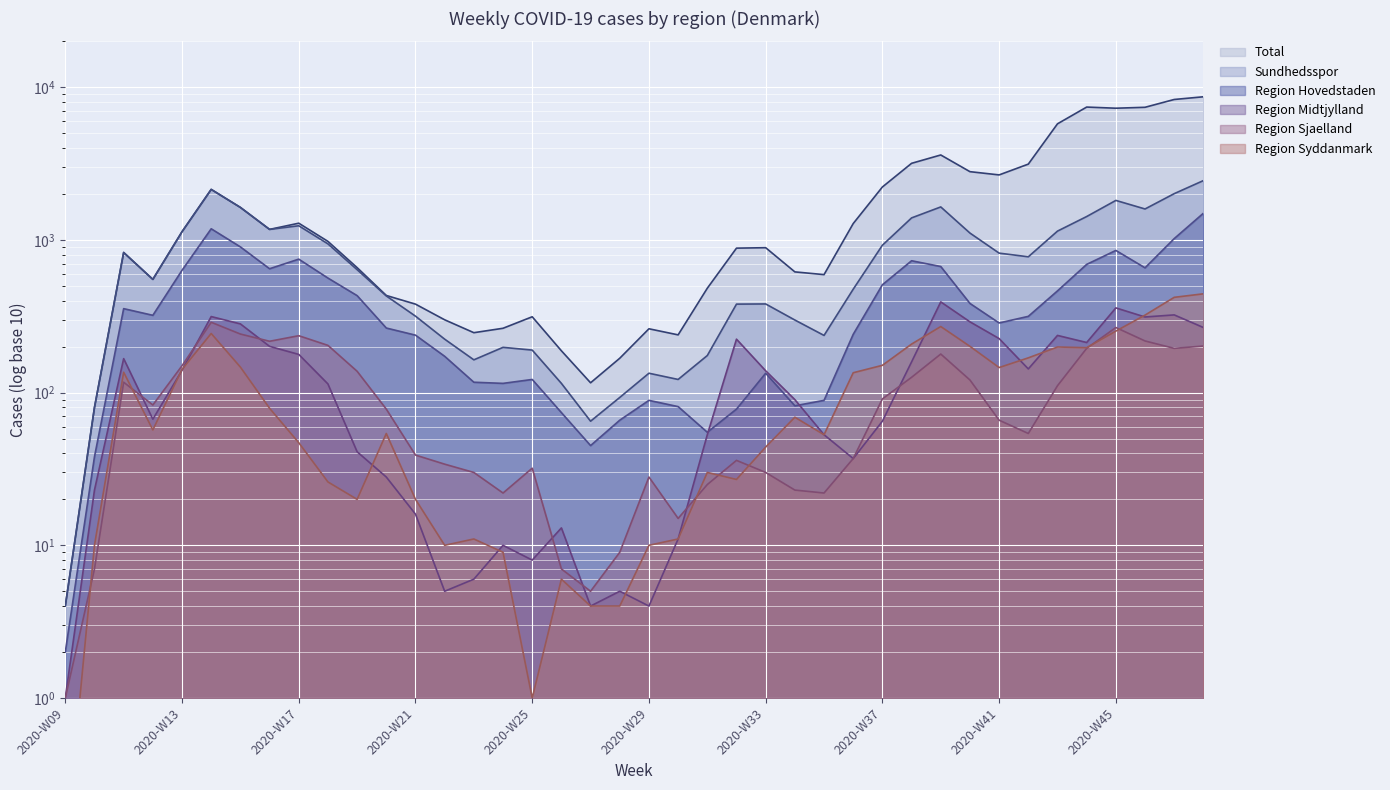

Reading left to right, list all the values displayed in this chart.

Total: 4.0	80.0	828.0	552.0	1133.0	2144.0	1634.0	1173.0	1288.0	979.0	659.0	433.0	380.0	300.0	247.0	264.0	314.0	188.0	116.0	168.0	262.0	239.0	483.0	884.0	890.0	618.0	593.0	1281.0	2224.0	3178.0	3604.0	2802.0	2668.0	3140.0	5766.0	7423.0	7296.0	7398.0	8324.0	8669.0
Region Hovedstaden: 2.0	38.0	355.0	321.0	633.0	1184.0	901.0	648.0	749.0	563.0	432.0	265.0	238.0	173.0	117.0	115.0	122.0	74.0	45.0	66.0	89.0	81.0	55.0	78.0	134.0	82.0	89.0	241.0	509.0	731.0	670.0	384.0	286.0	316.0	464.0	692.0	854.0	657.0	1021.0	1497.0
Sundhedsspor: 4.0	80.0	828.0	552.0	1132.0	2144.0	1634.0	1173.0	1239.0	943.0	639.0	430.0	317.0	224.0	164.0	198.0	190.0	115.0	65.0	93.0	134.0	122.0	175.0	380.0	381.0	299.0	237.0	476.0	924.0	1395.0	1646.0	1110.0	820.0	776.0	1143.0	1424.0	1816.0	1596.0	2011.0	2449.0
Region Midtjylland: 1.0	23.0	167.0	67.0	140.0	315.0	282.0	201.0	178.0	114.0	41.0	28.0	16.0	5.0	6.0	10.0	8.0	13.0	4.0	5.0	4.0	11.0	53.0	224.0	139.0	90.0	53.0	37.0	65.0	159.0	393.0	291.0	226.0	143.0	237.0	213.0	359.0	313.0	323.0	267.0
Region Sjaelland: 1.0	7.0	117.0	83.0	150.0	289.0	242.0	217.0	236.0	204.0	138.0	78.0	39.0	34.0	30.0	22.0	32.0	7.0	5.0	9.0	28.0	15.0	25.0	36.0	30.0	23.0	22.0	37.0	91.0	126.0	179.0	121.0	66.0	54.0	111.0	195.0	267.0	218.0	195.0	202.0
Region Syddanmark: 0.1	10.0	136.0	57.0	142.0	244.0	147.0	79.0	47.0	26.0	20.0	54.0	20.0	10.0	11.0	9.0	1.0	6.0	4.0	4.0	10.0	11.0	30.0	27.0	44.0	69.0	53.0	135.0	151.0	208.0	271.0	201.0	146.0	169.0	199.0	197.0	253.0	322.0	421.0	444.0